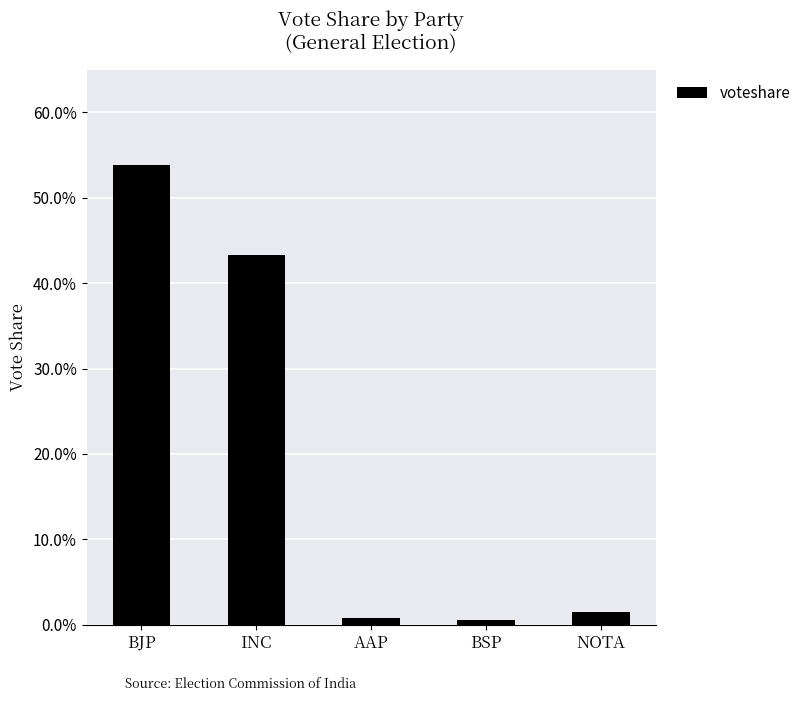

At which label is the value closest to 0?

BSP